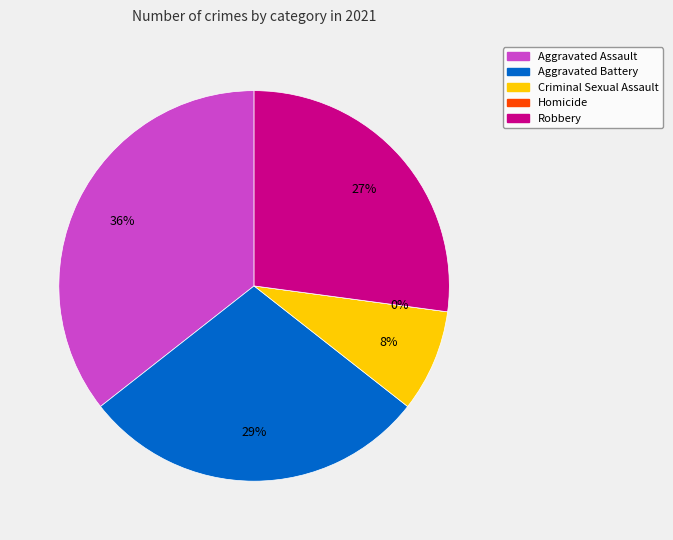

Which slice is the largest?

Aggravated Assault